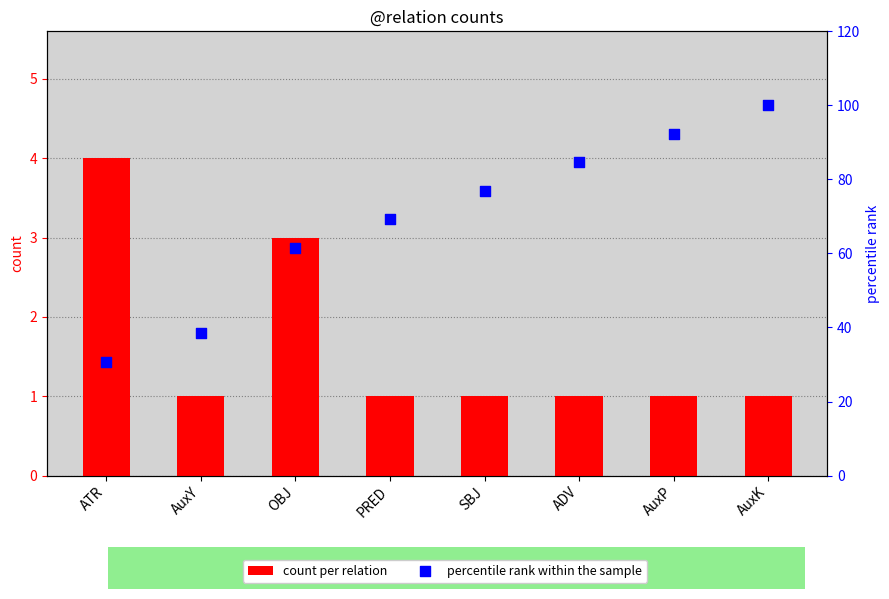

Which series has the largest total across all categories?

percentile rank within the sample